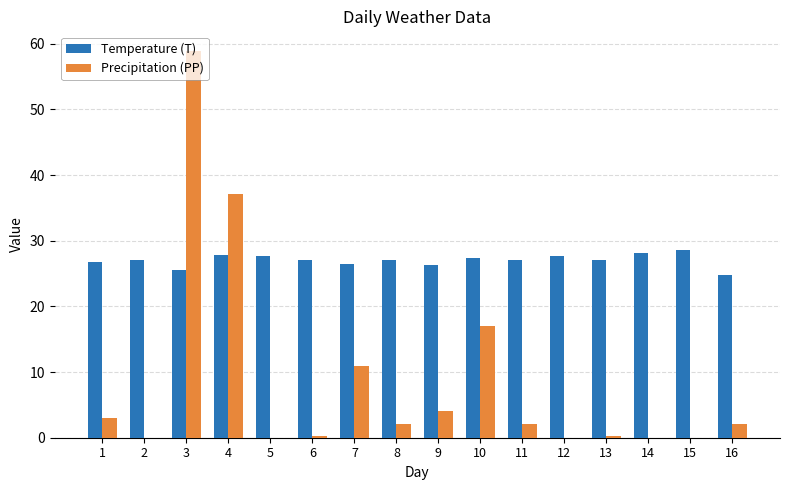

Which series has the largest total across all categories?

Temperature (T)